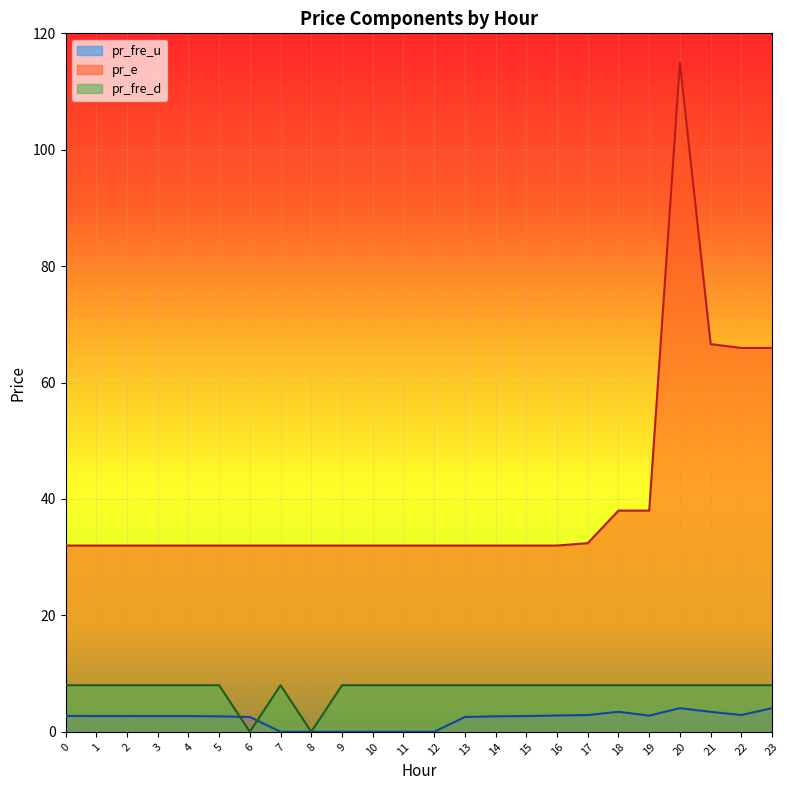

Which series has the widest spread of values?

pr_e